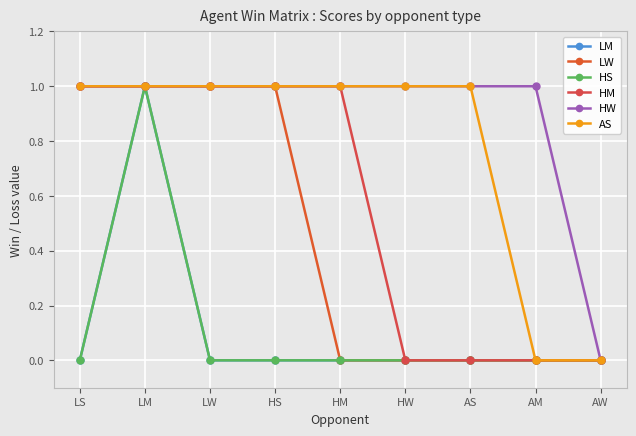

Is the value of AS at LM greater than the value of LW at AW?

Yes